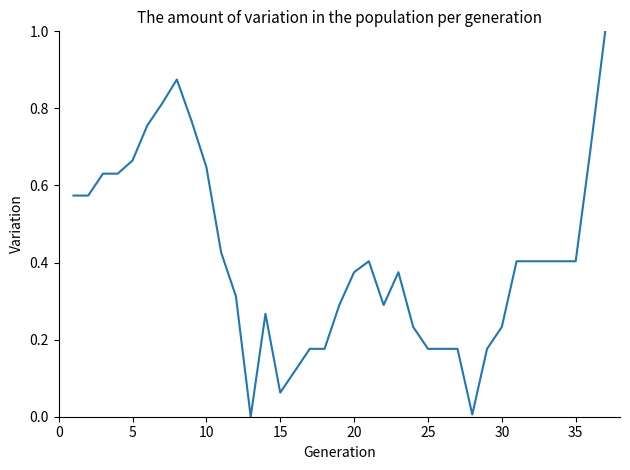

What is the greatest value displayed?

1.0